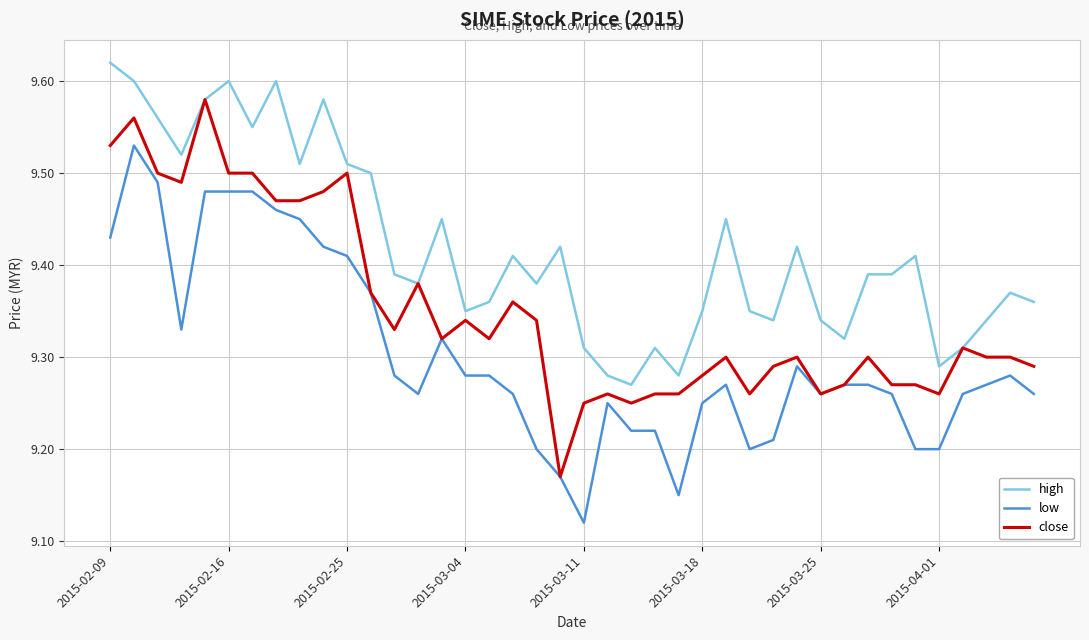

What is the difference between the second highest and second lowest values in the low series?

0.3